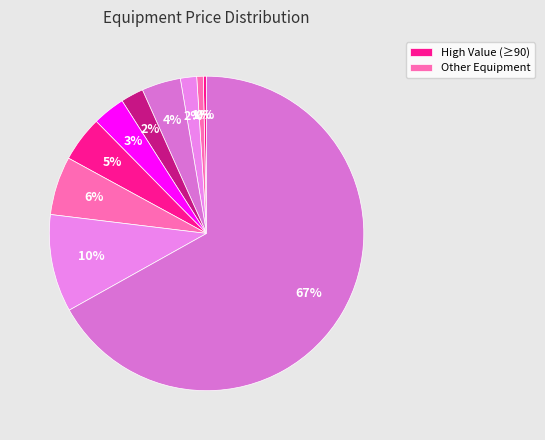

Count the number of slices in the pie.

10